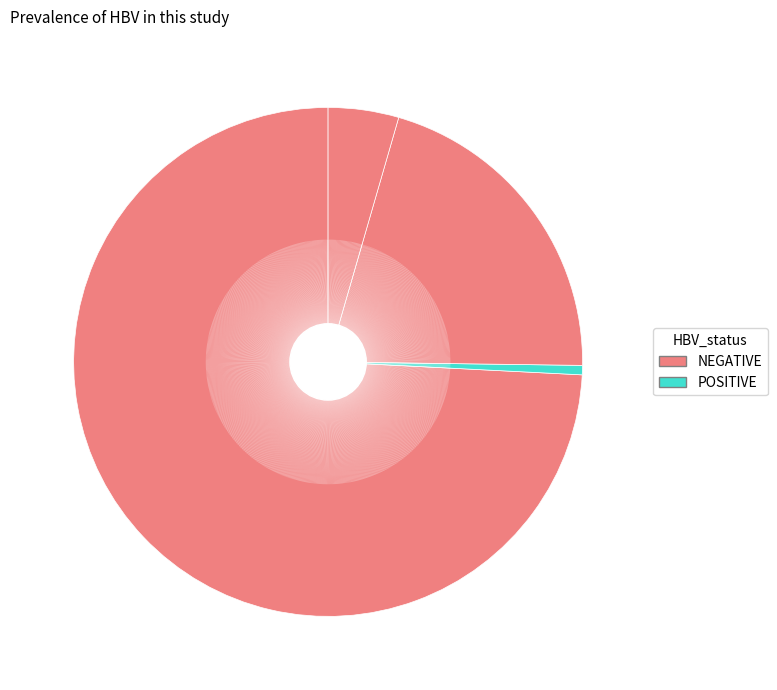

How many slices are in this pie chart?

4